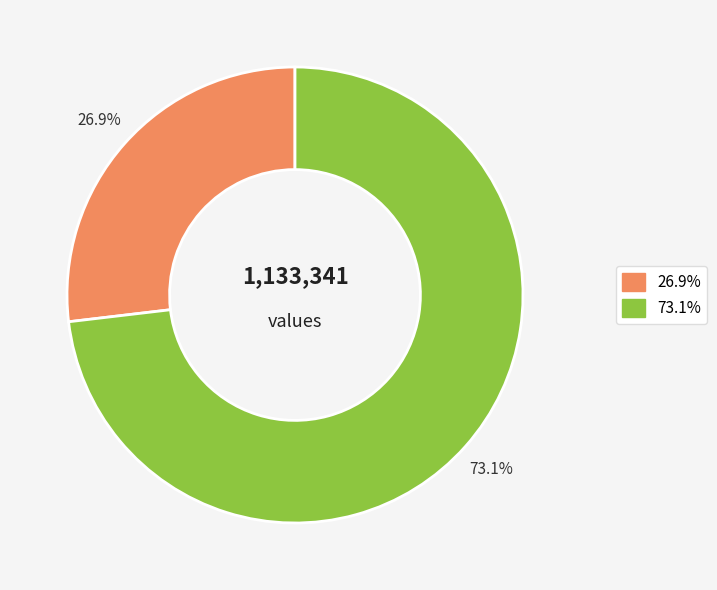

Is there any slice that represents more than half of the pie?

Yes